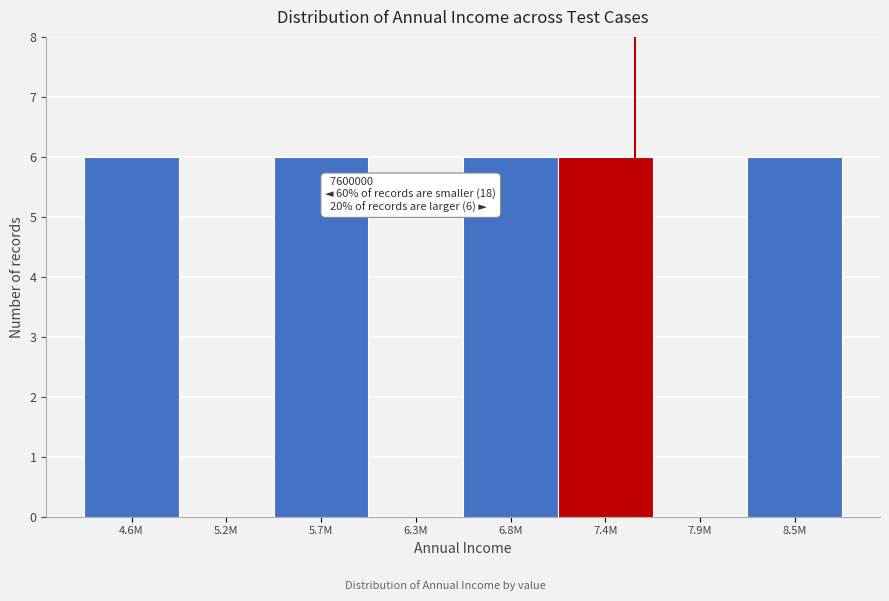

Reading right to left, transcribe all the data shown in this chart.

8.5M=6	7.9M=0	7.4M=6	6.8M=6	6.3M=0	5.7M=6	5.2M=0	4.6M=6